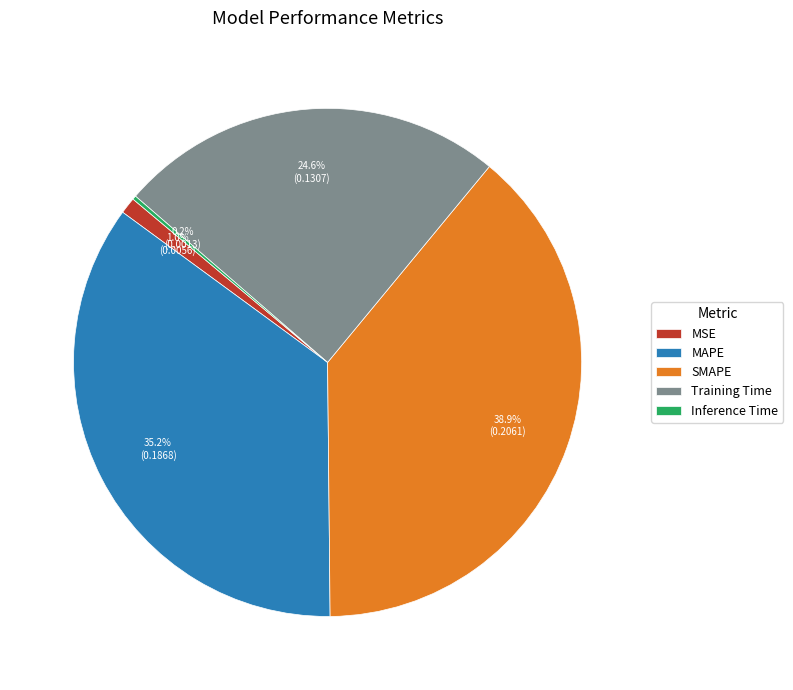

Which has a higher value, MAPE or MSE?

MAPE